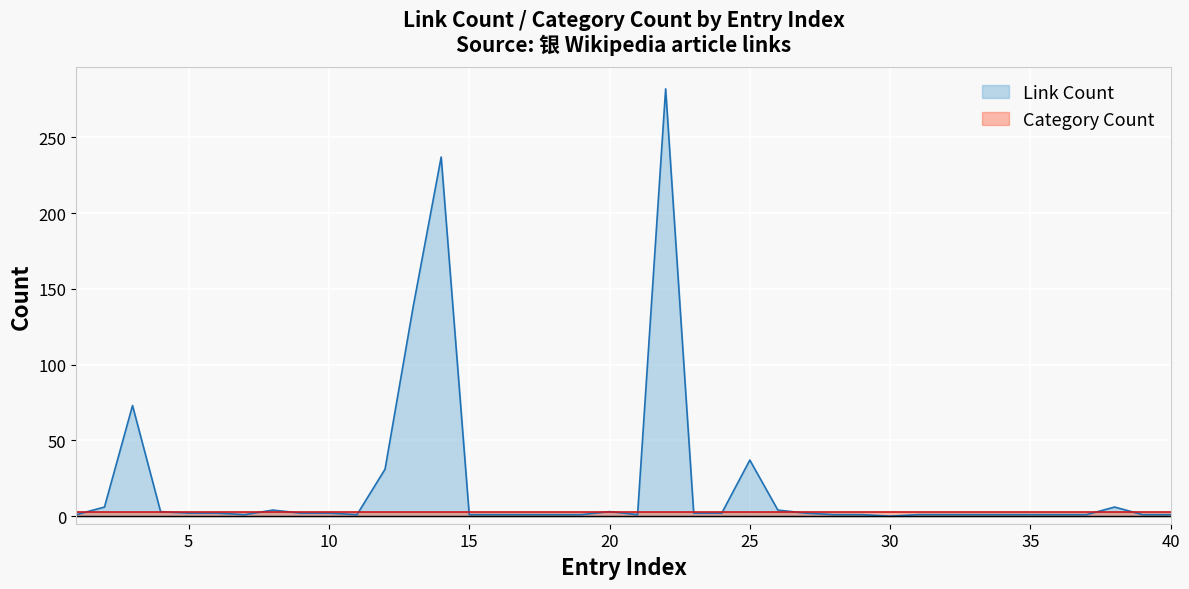

How many categories are shown in the chart?

40